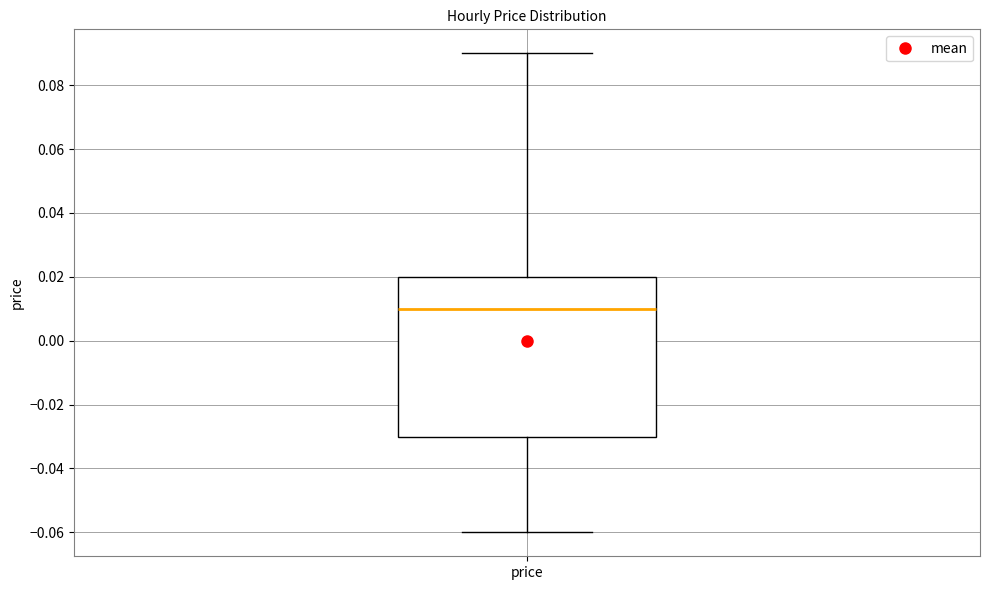

Where does the upper whisker of the box for price end on the y-axis? The values are not printed on the chart, so give them approximately, as read against the axis.

0.09